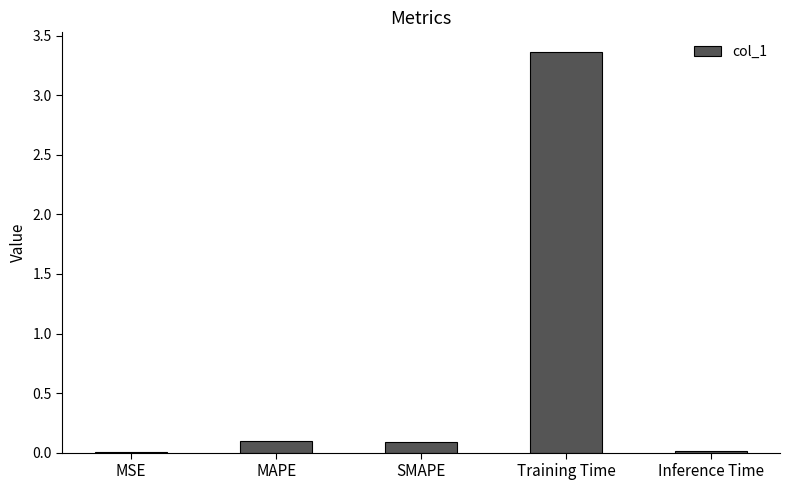

What is the sum of all values?

3.6